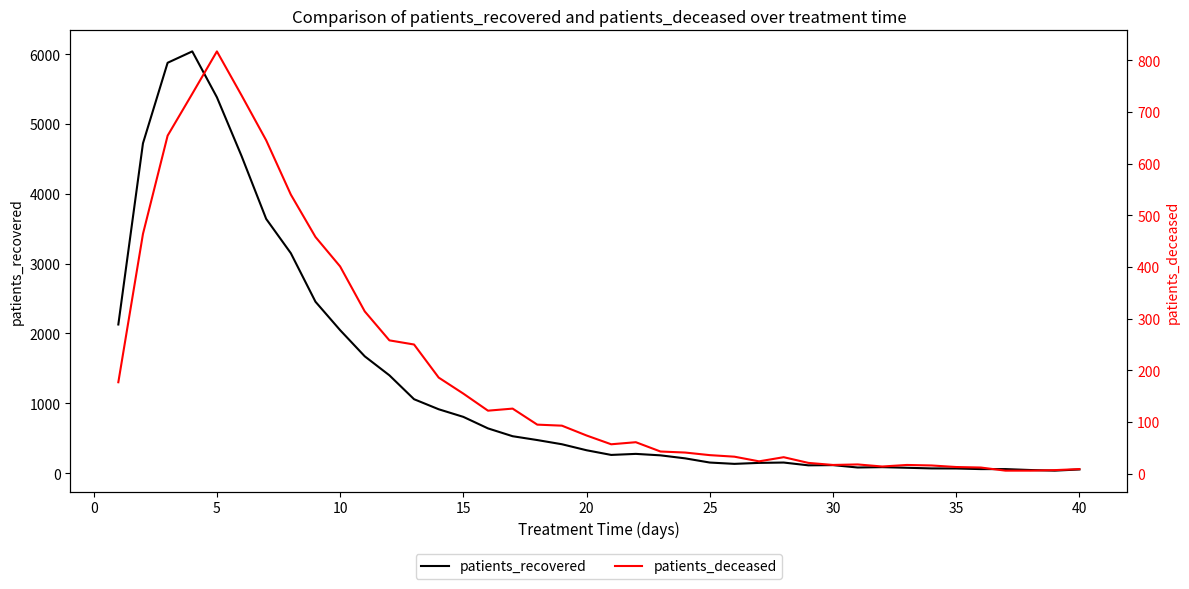

How many series are shown in this chart?

2